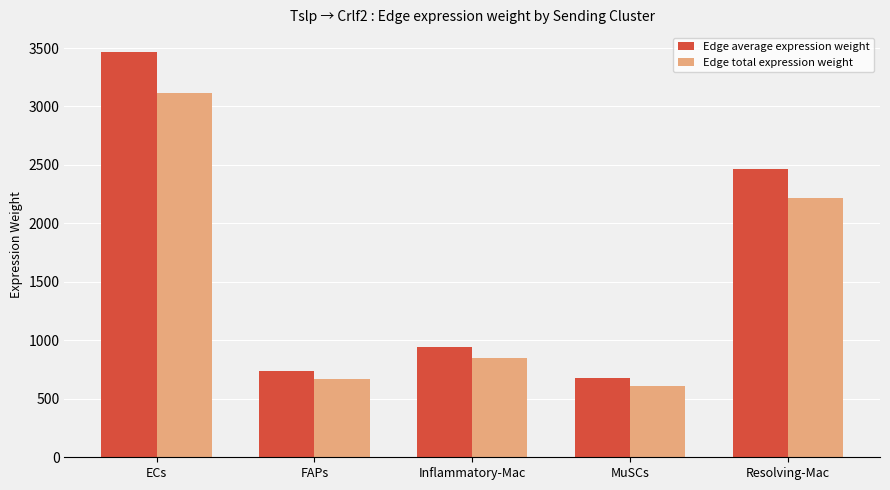

How many values in the Edge total expression weight series exceed 847?

3